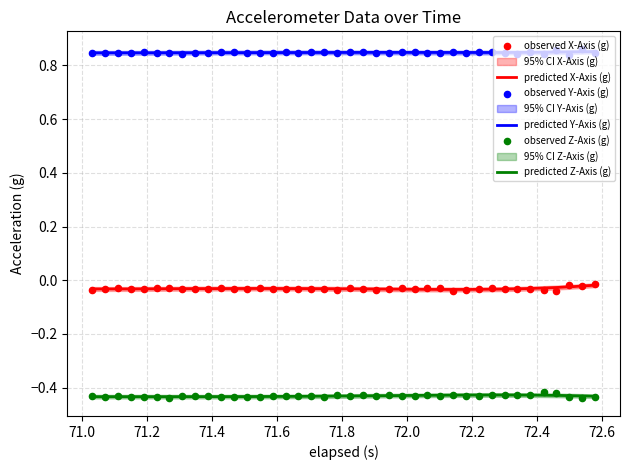

Which series has the largest Y range (max minus min)?

X-Axis (g)